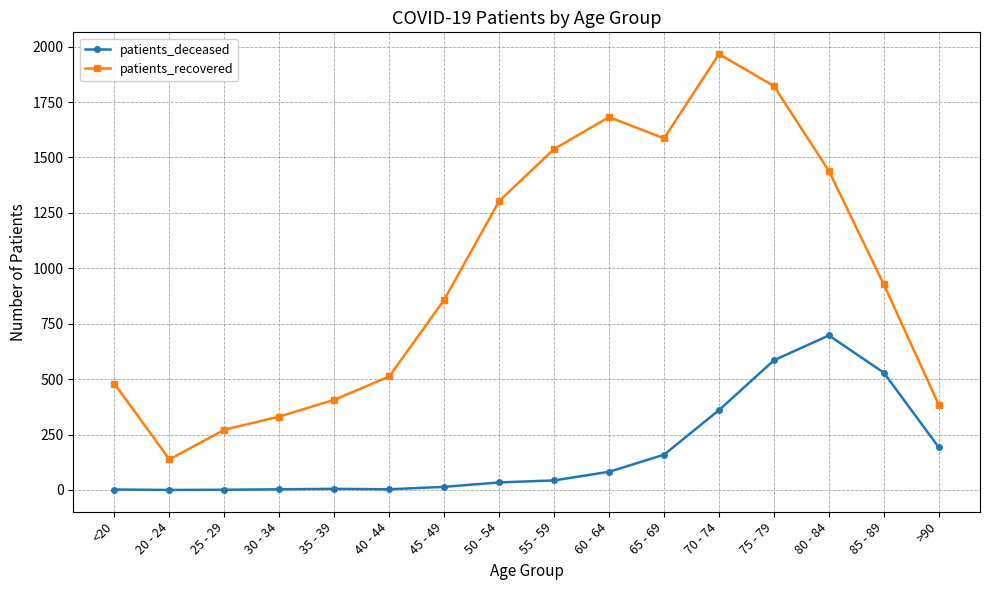

What is the label of the 8th point from the left?

50 - 54